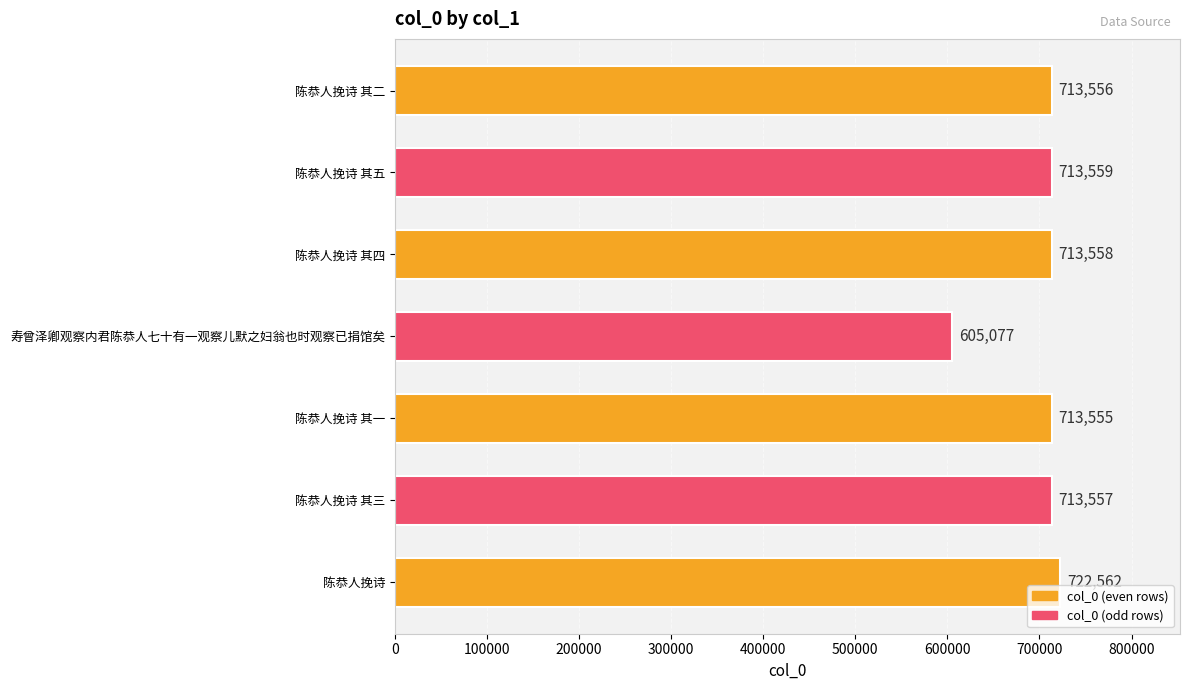

What is the difference between the second highest and second lowest values?

4